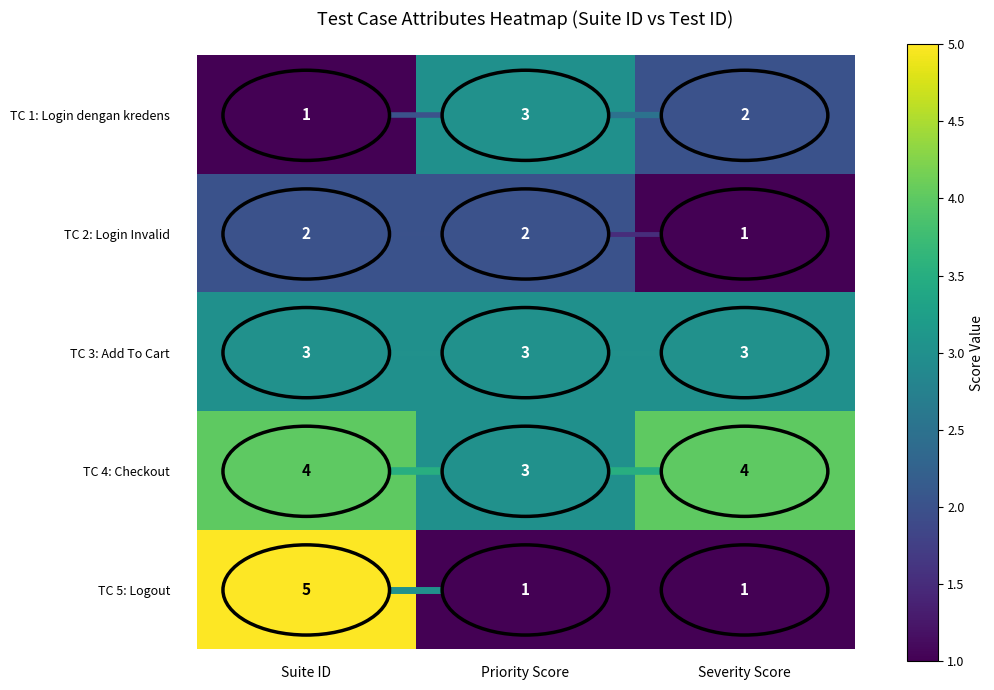

What is the total value across all series at Suite ID?

15